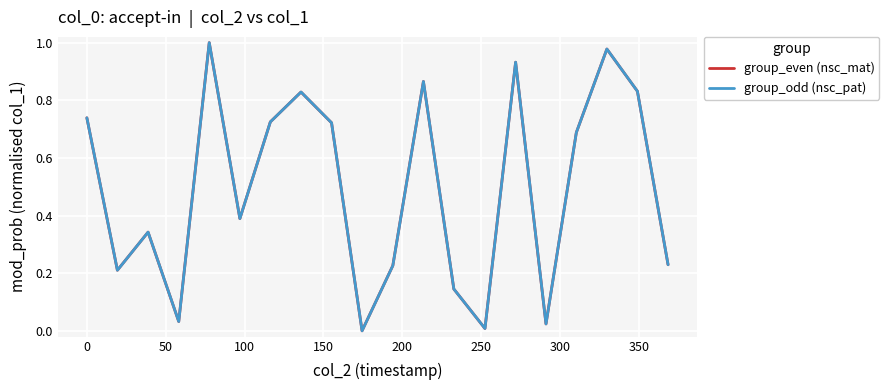

How many interior local valleys does the group_odd (nsc_pat) series have?

6